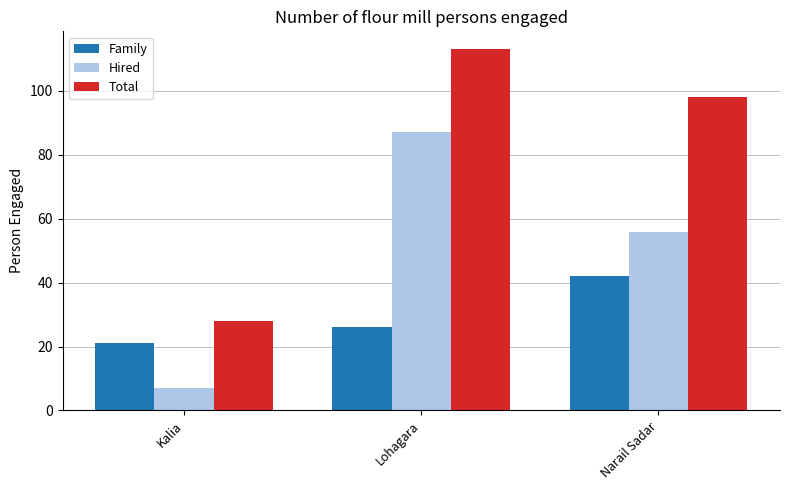

How many distinct data groups are displayed?

3